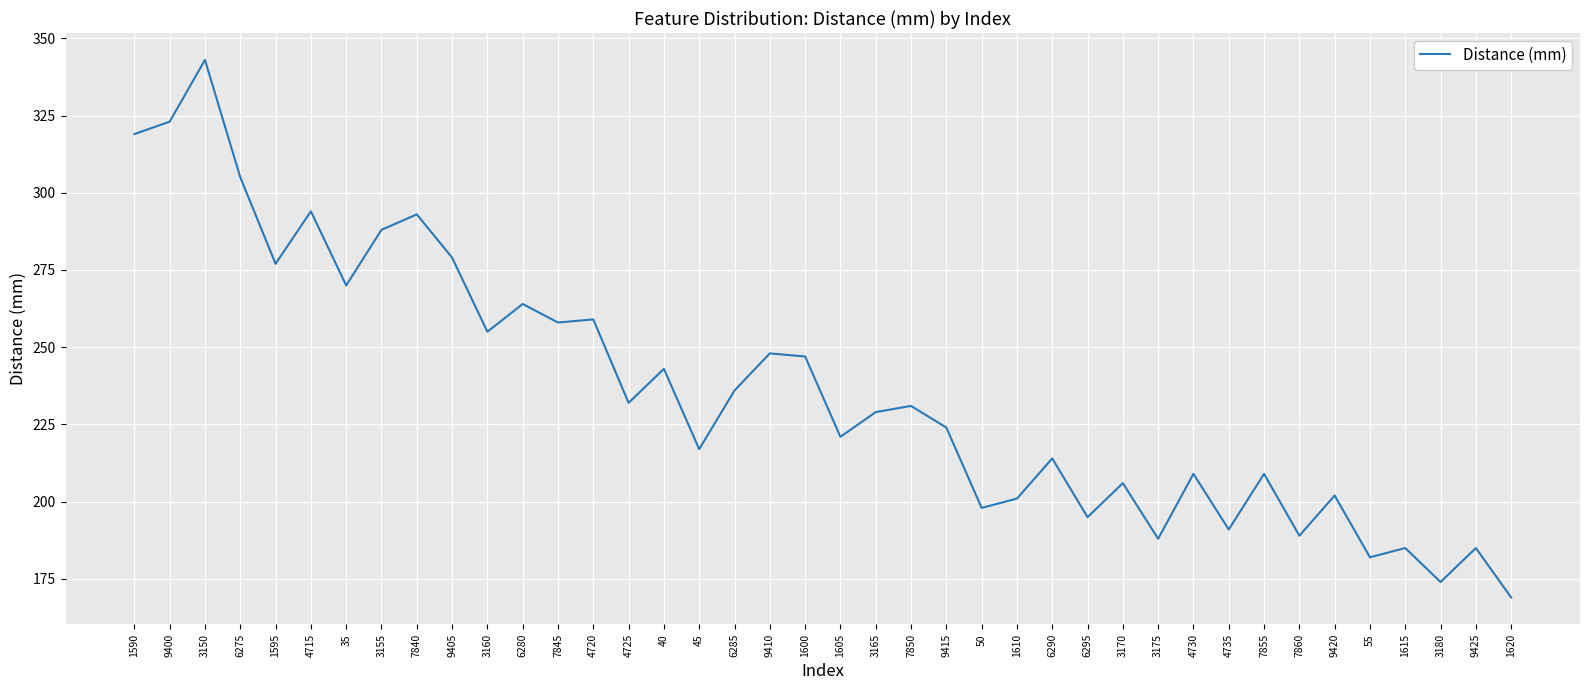

What is the average value?

236